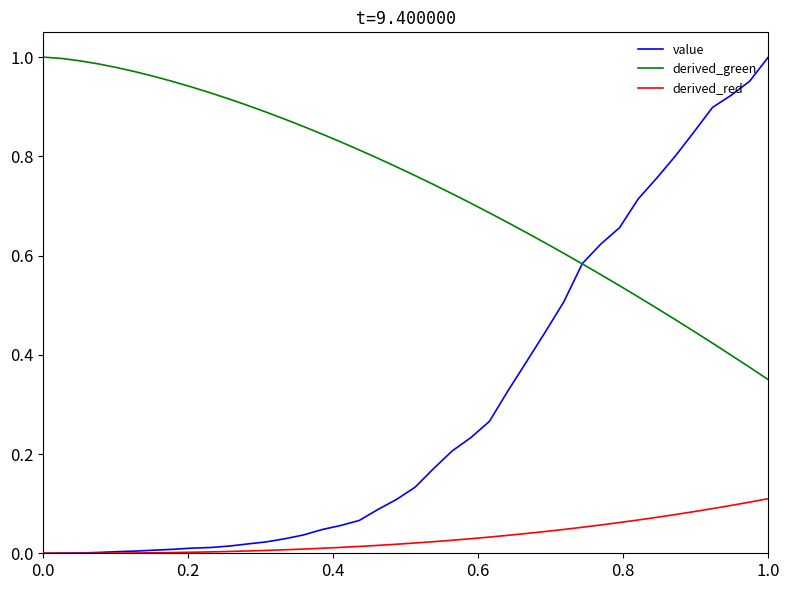

Rank the series by their average value, from highest to lowest.

derived_green, value, derived_red